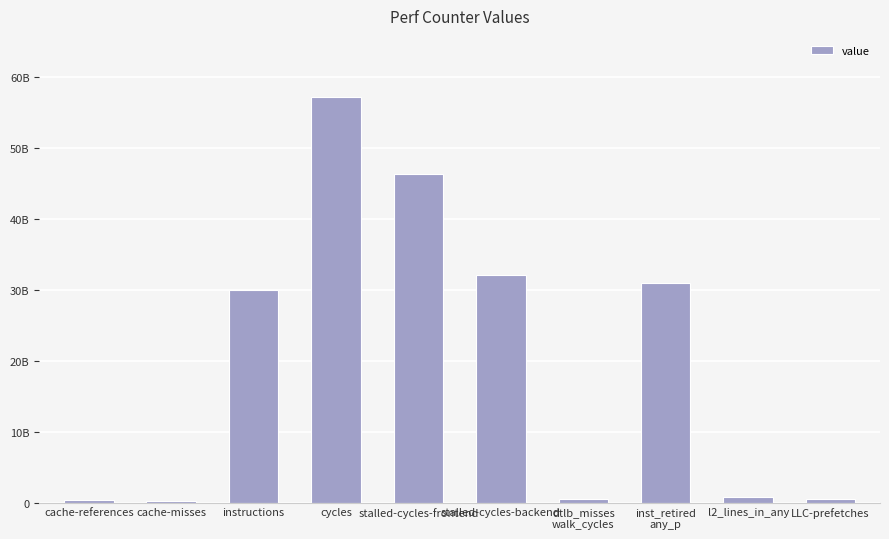

Rank the categories by value from highest to lowest.

cycles, stalled-cycles-frontend, stalled-cycles-backend, inst_retired
any_p, instructions, l2_lines_in_any, dtlb_misses
walk_cycles, LLC-prefetches, cache-references, cache-misses